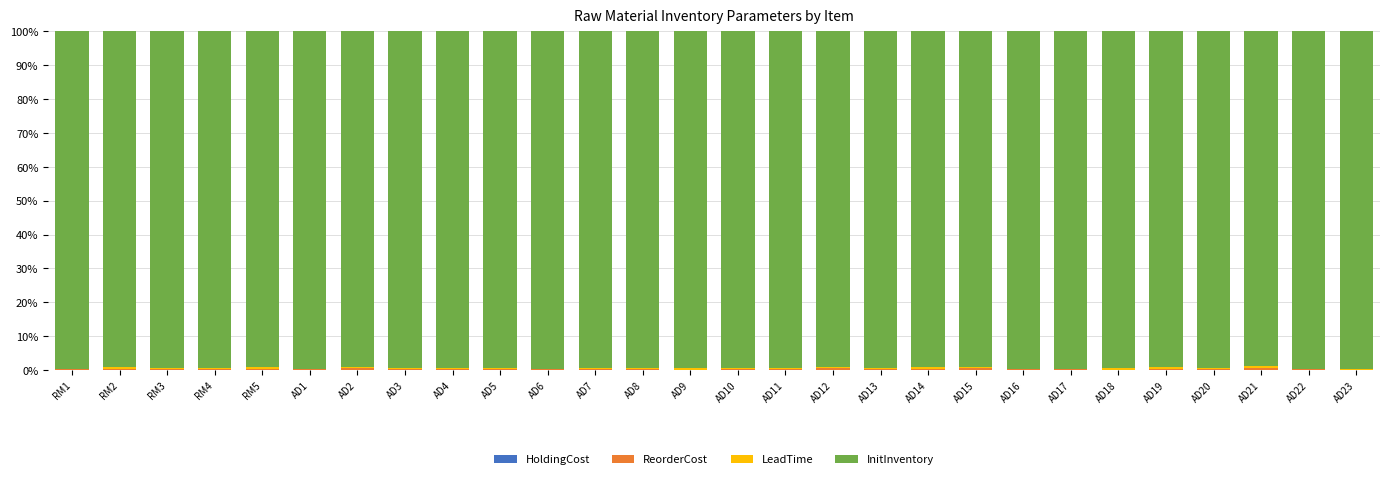

How many categories are shown in the chart?

28